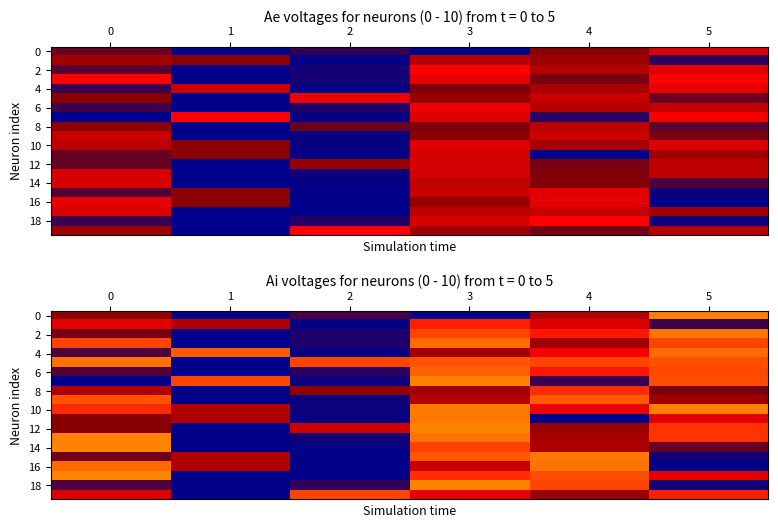

What is the average value of the row_12 series?

0.4